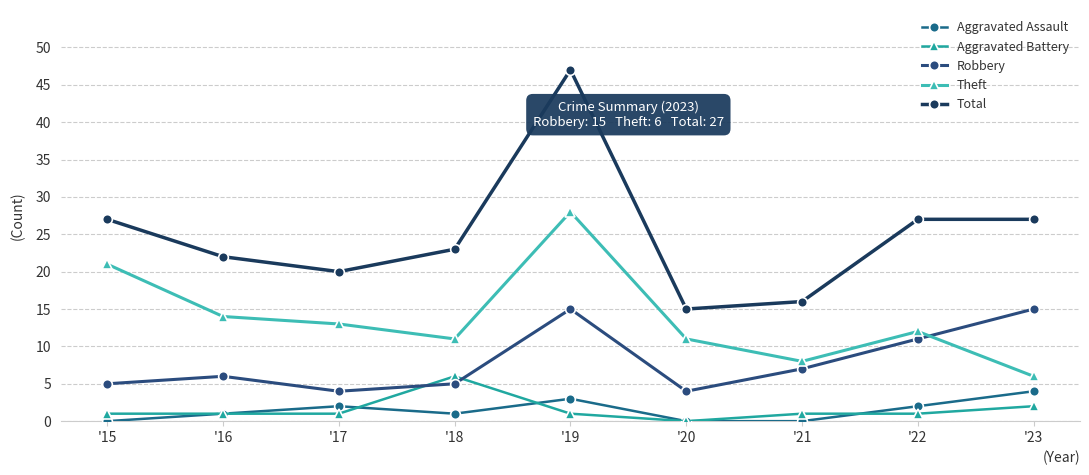

How many lines are shown in the chart?

5